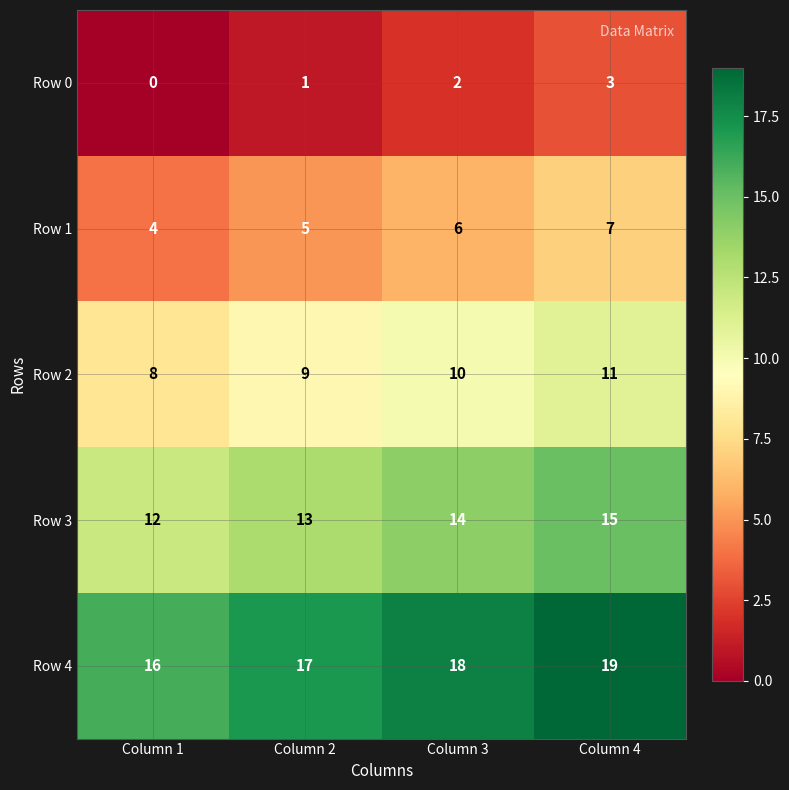

What is the average value of the Row 1 series?

6